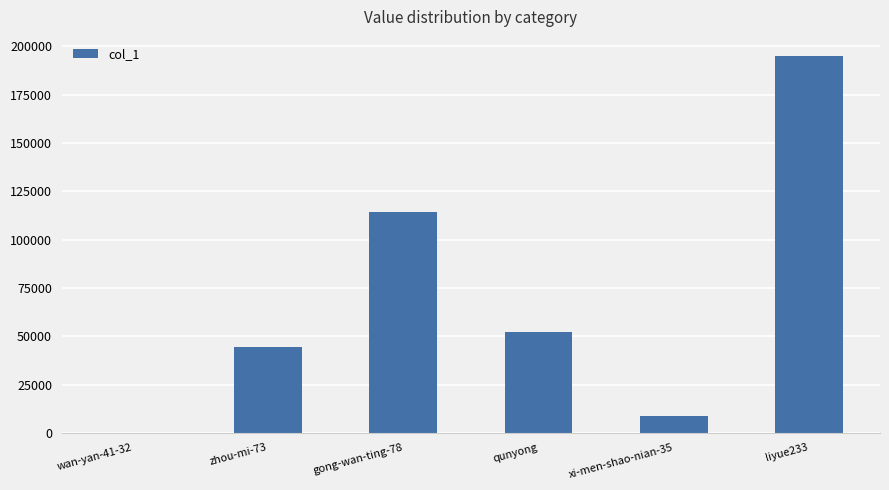

At which category does the chart reach its peak across all series?

liyue233